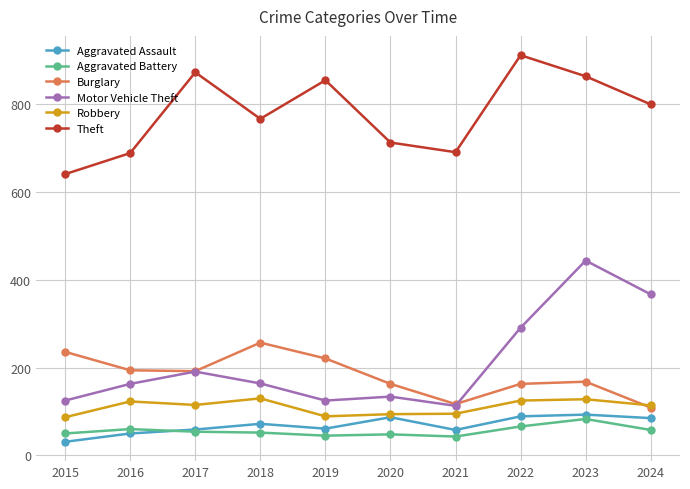

Which series has the largest total across all categories?

Theft